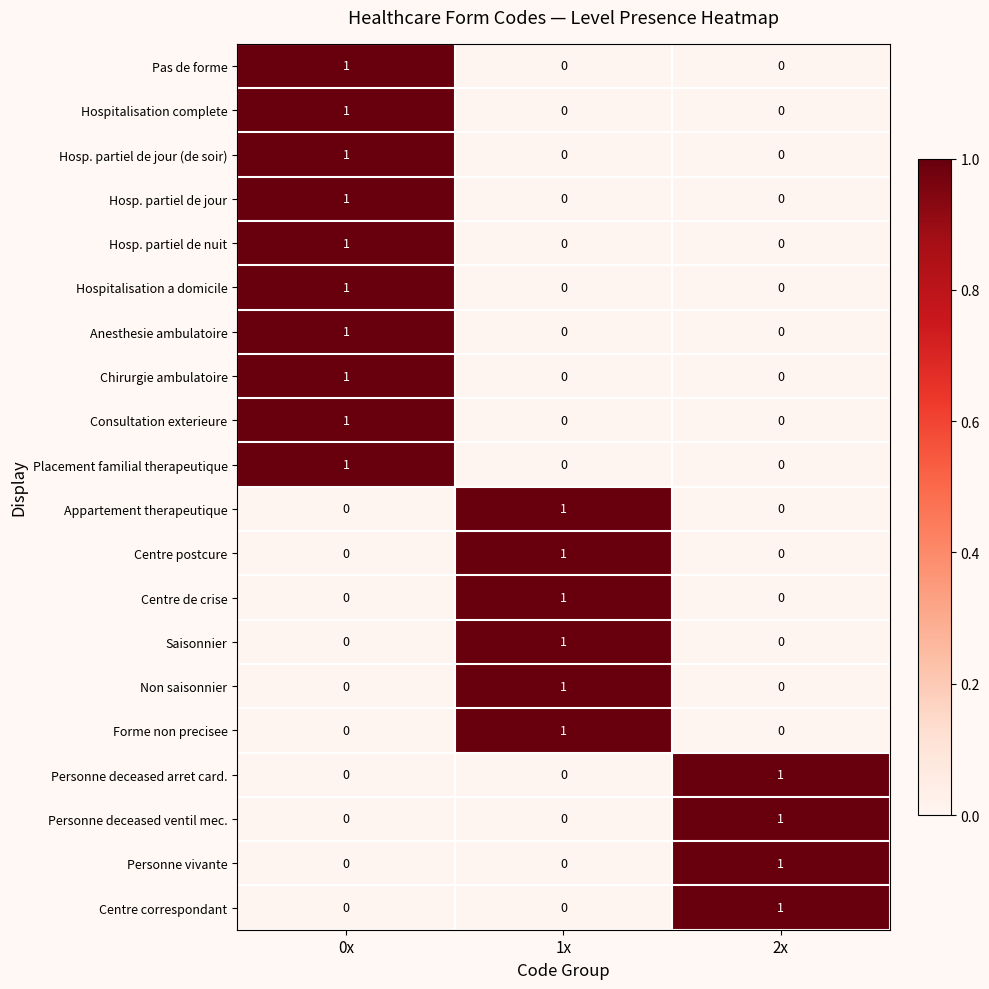

Count the Centre de crise values in the range 0 to 1.

3